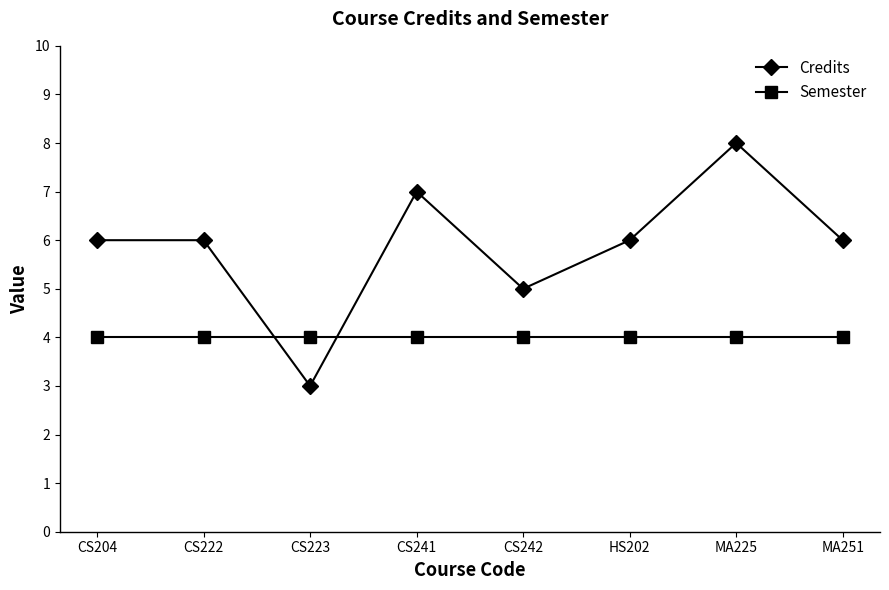

Reading right to left, what are all the values shown in this chart?

Credits: MA251=6	MA225=8	HS202=6	CS242=5	CS241=7	CS223=3	CS222=6	CS204=6
Semester: MA251=4	MA225=4	HS202=4	CS242=4	CS241=4	CS223=4	CS222=4	CS204=4